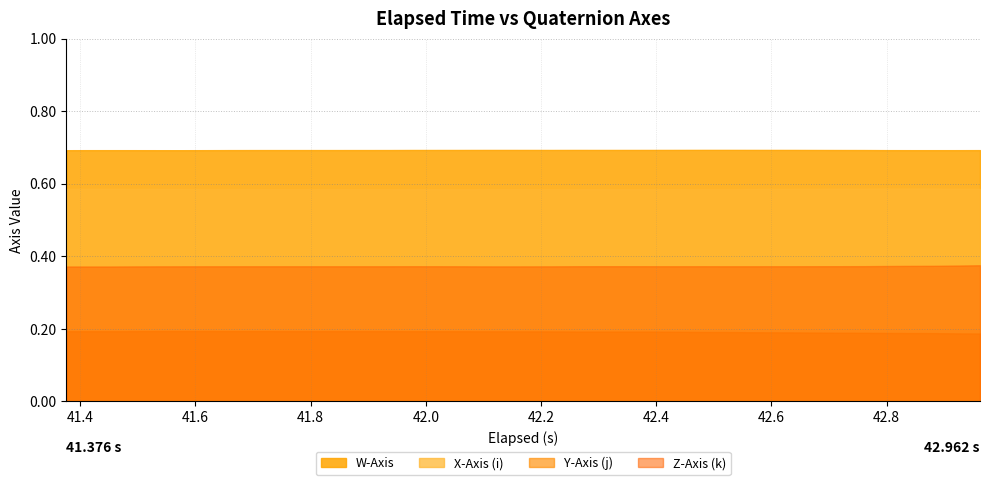

Does the chart have visible grid lines?

Yes